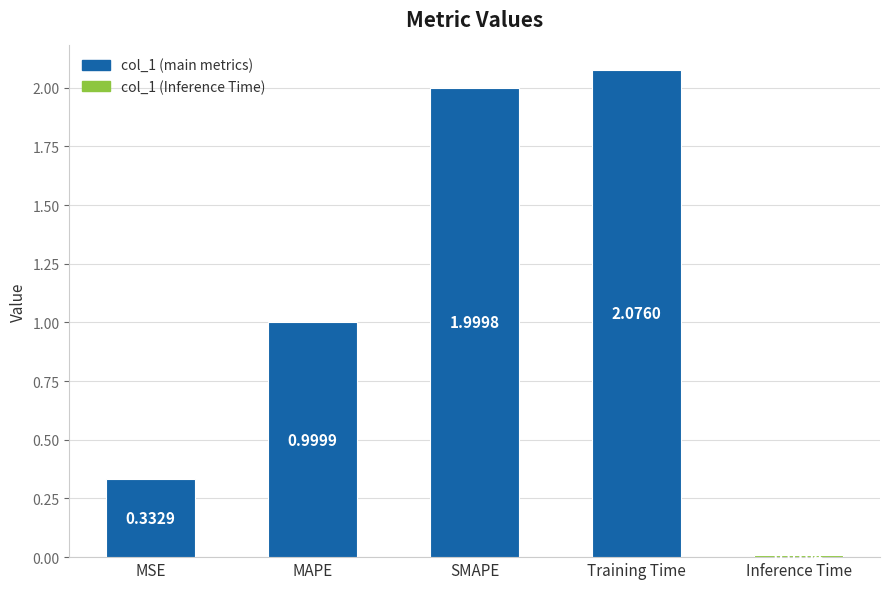

What is the label of the 4th bar from the left?

Training Time